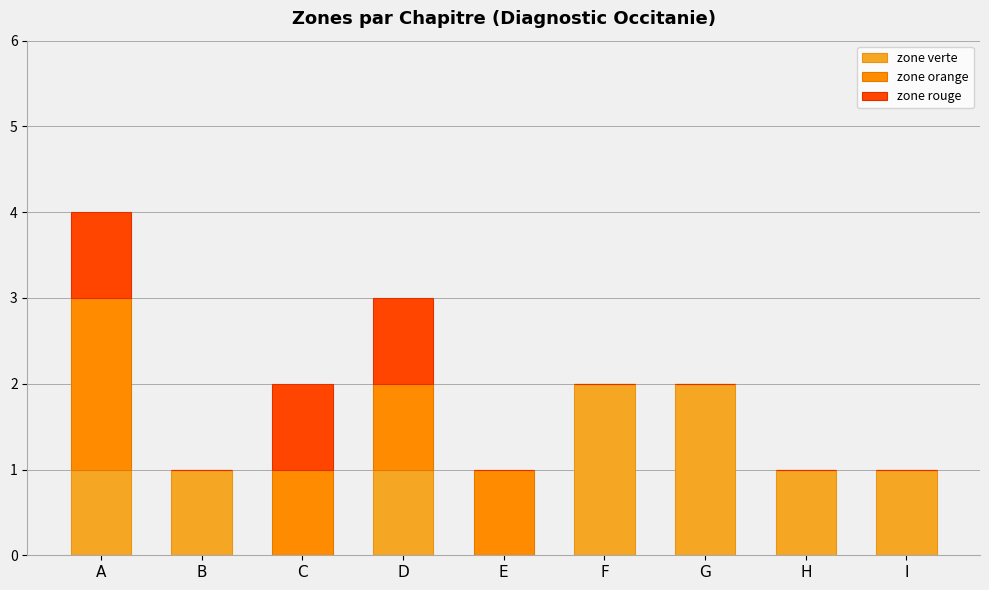

What is the difference between the zone verte values at F and H?

1